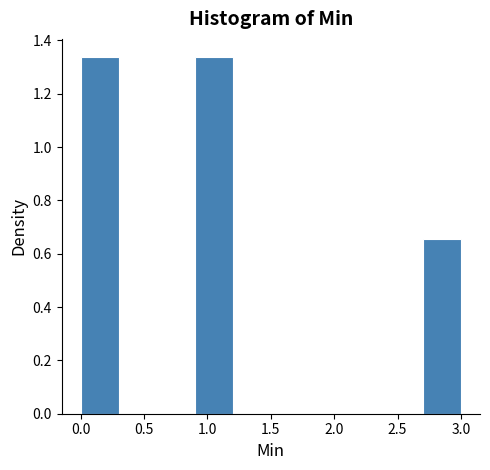

Reading left to right, transcribe this chart: for each bar, give the range it covers on the x-axis and its height. The values are not printed on the chart, so give them approximately, as read against the axis.

0.0 to 0.3: 1.34
0.3 to 0.6: 0
0.6 to 0.9: 0
0.9 to 1.2: 1.34
1.2 to 1.5: 0
1.5 to 1.8: 0
1.8 to 2.1: 0
2.1 to 2.4: 0
2.4 to 2.7: 0
2.7 to 3.0: 0.66